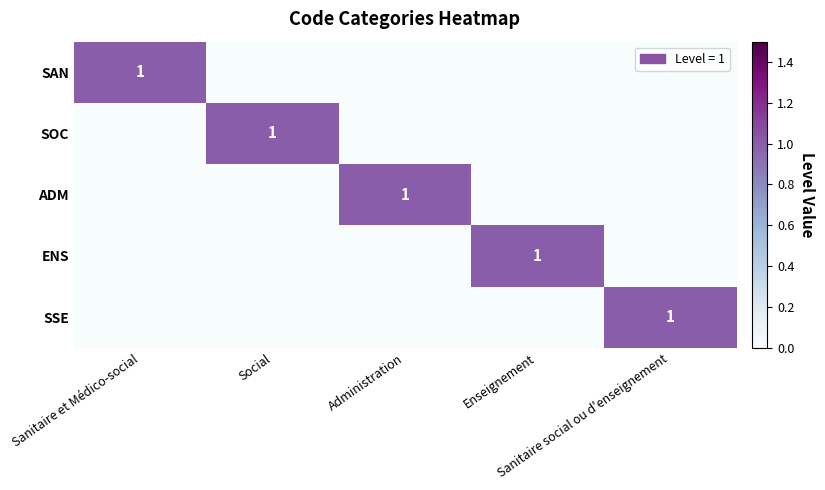

Which has a higher value, Social or Administration?

Social